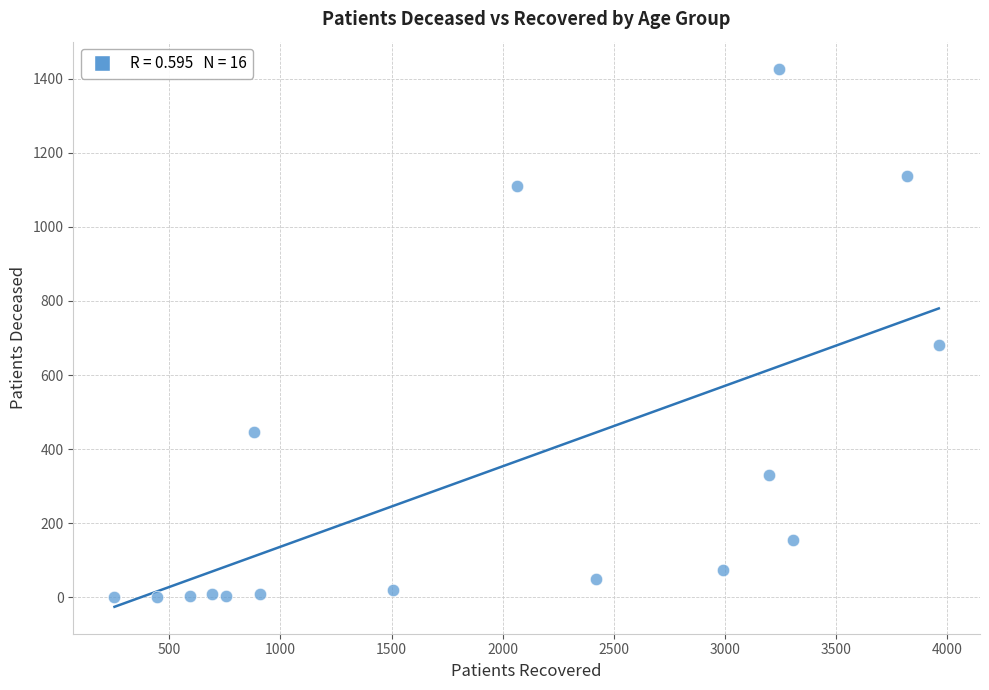

What Y value in the scatter plot is closest to 713?

680